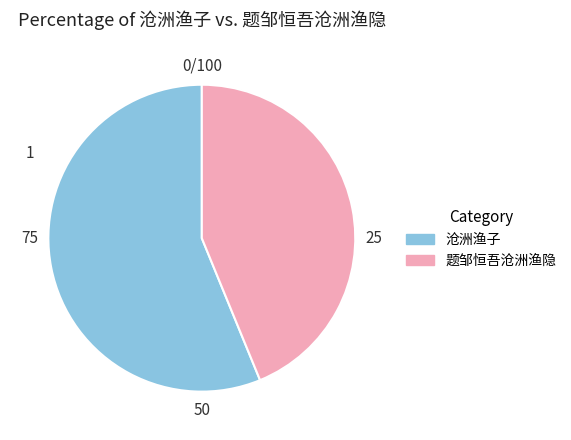

What is the ratio of the value at 题邹恒吾沧洲渔隐 to the value at 沧洲渔子?

0.8